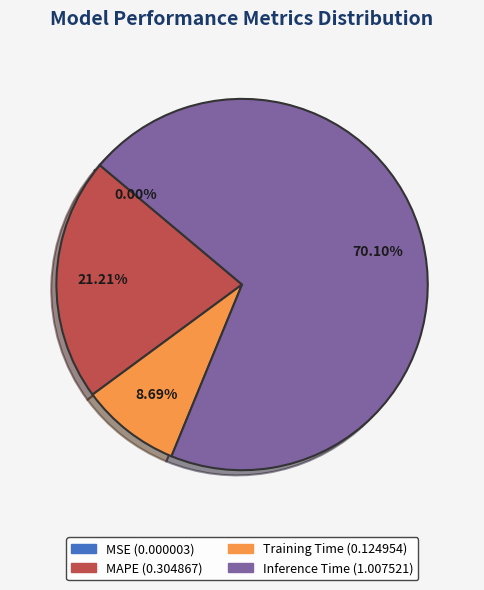

Is there any slice that represents more than half of the pie?

Yes